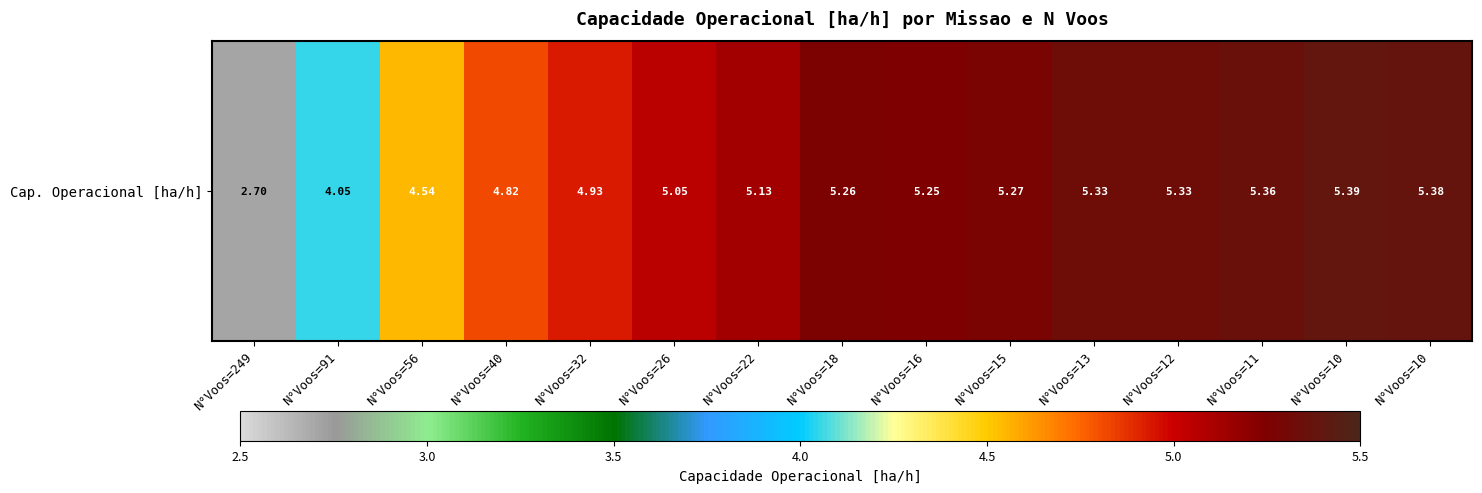

At which label does the data first exceed 5?

N°Voos=26